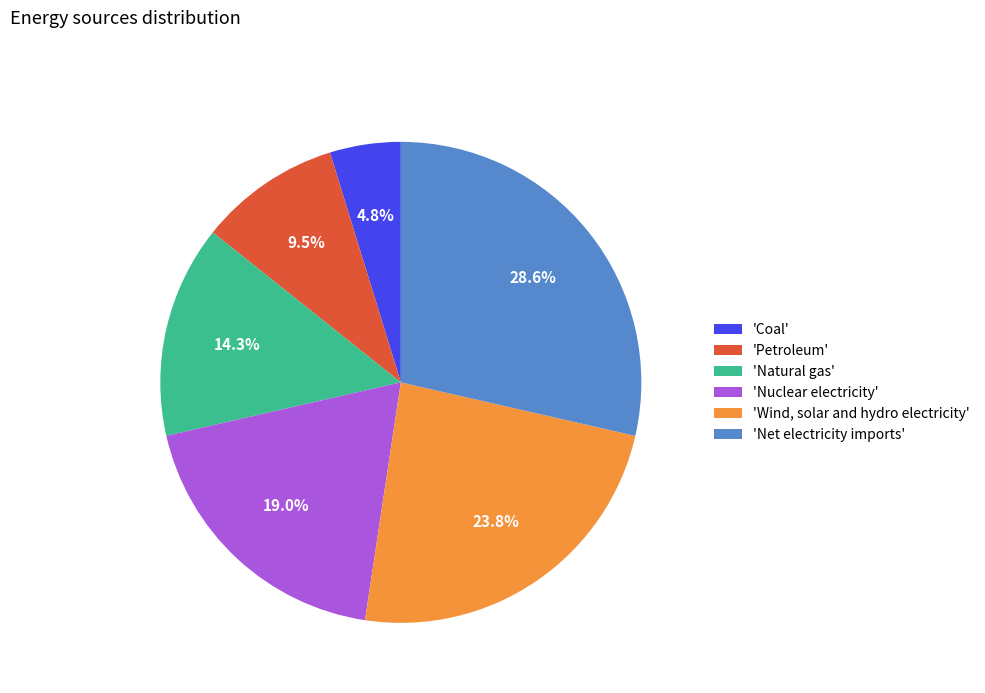

What percentage do 'Coal' and 'Nuclear electricity' together represent?

23.8%